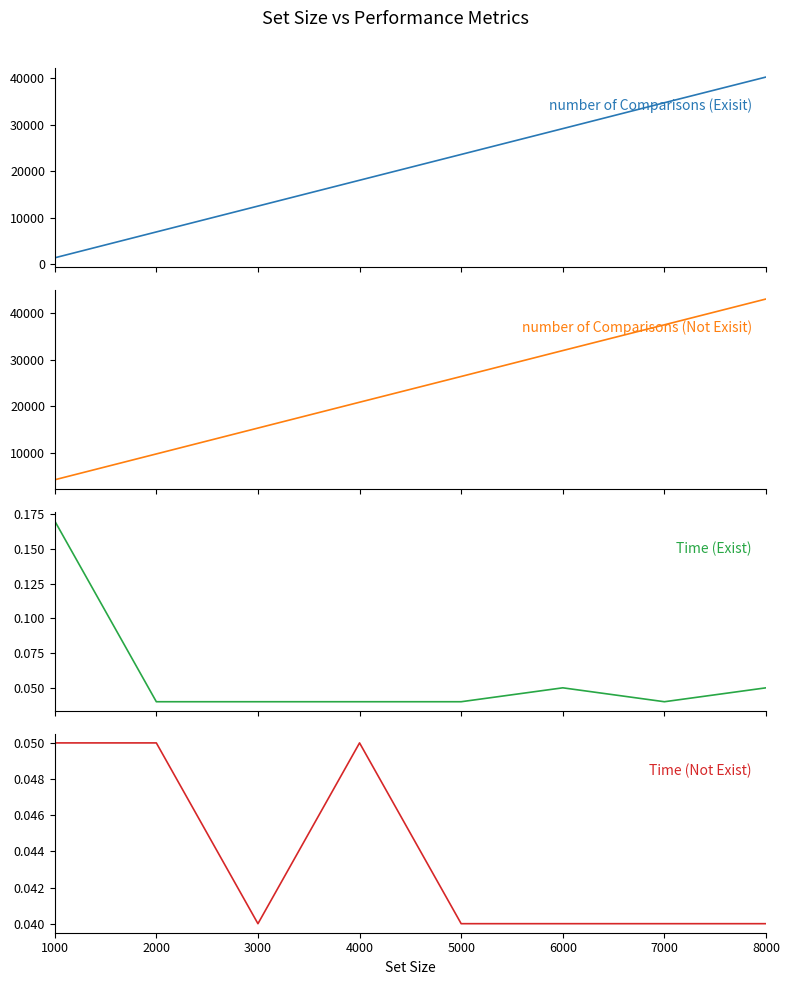

Reading right to left, transcribe all the data shown in this chart.

number of Comparisons (Exisit): 40298.0	34768.0	29201.0	23644.0	18092.0	12531.0	6970.0	1402.0
number of Comparisons (Not Exisit): 43084.0	37529.0	31989.0	26415.0	20871.0	15313.0	9747.0	4186.0
Time (Exist): 0.1	0.0	0.1	0.0	0.0	0.0	0.0	0.2
Time (Not Exist): 0.0	0.0	0.0	0.0	0.1	0.0	0.1	0.1